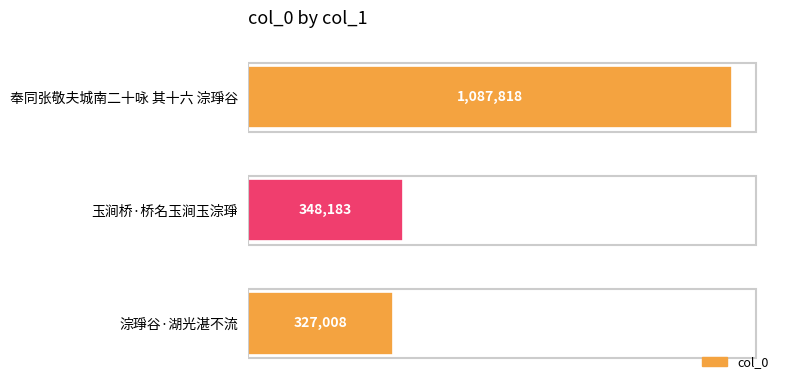

Count the number of data series in this chart.

1